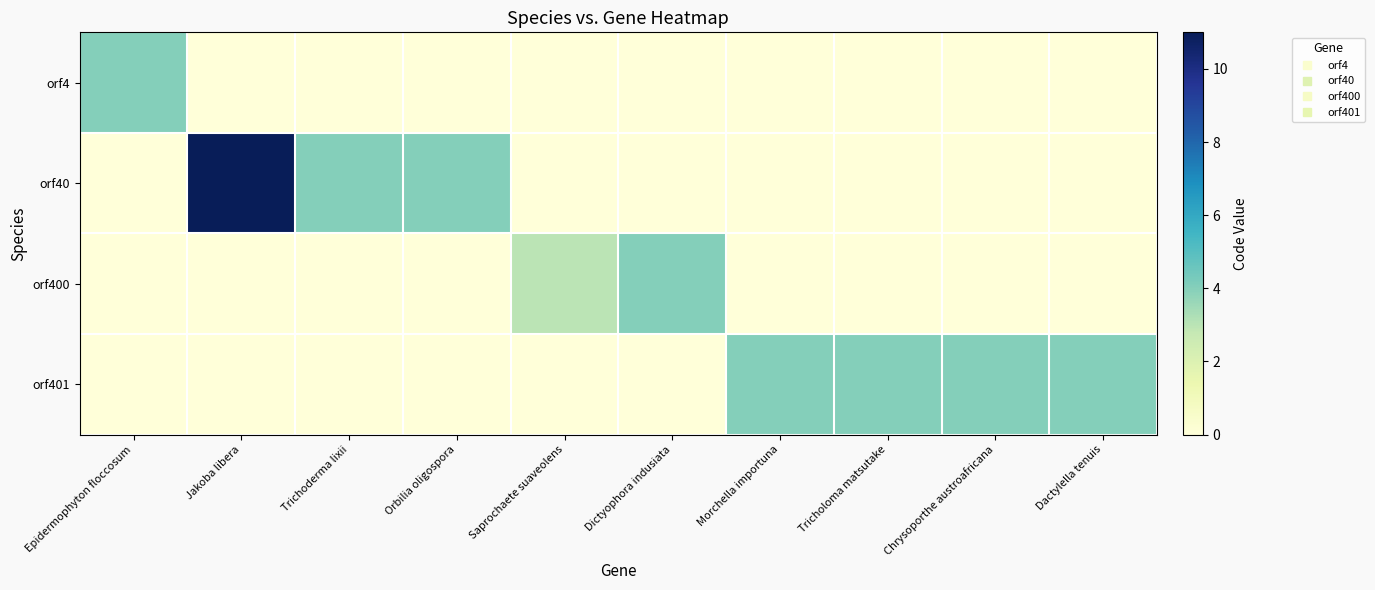

Which series changed the most between Orbilia oligospora and Morchella importuna?

orf40